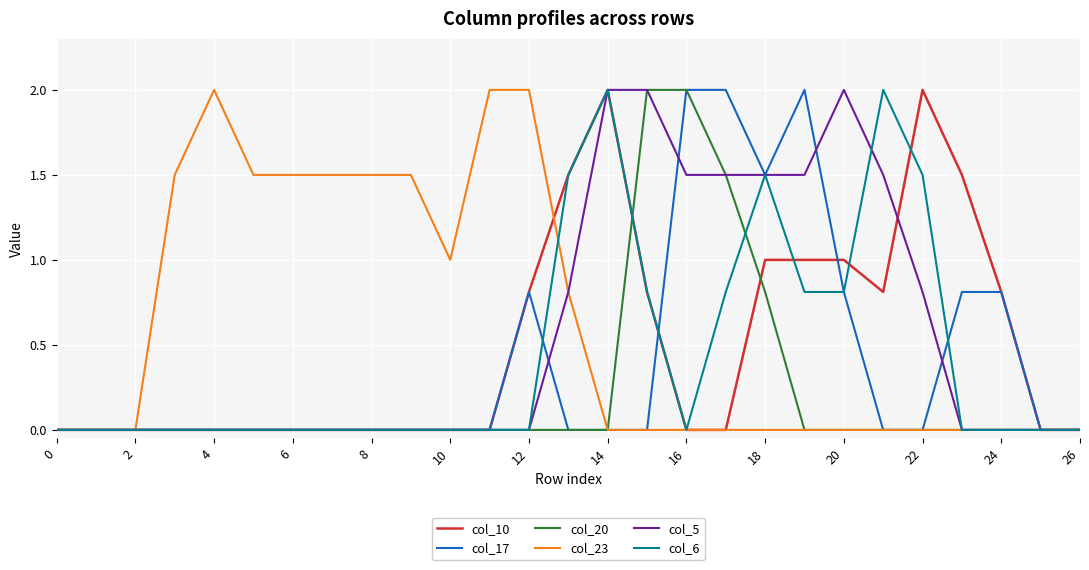

What is the maximum value shown in the chart?

2.0